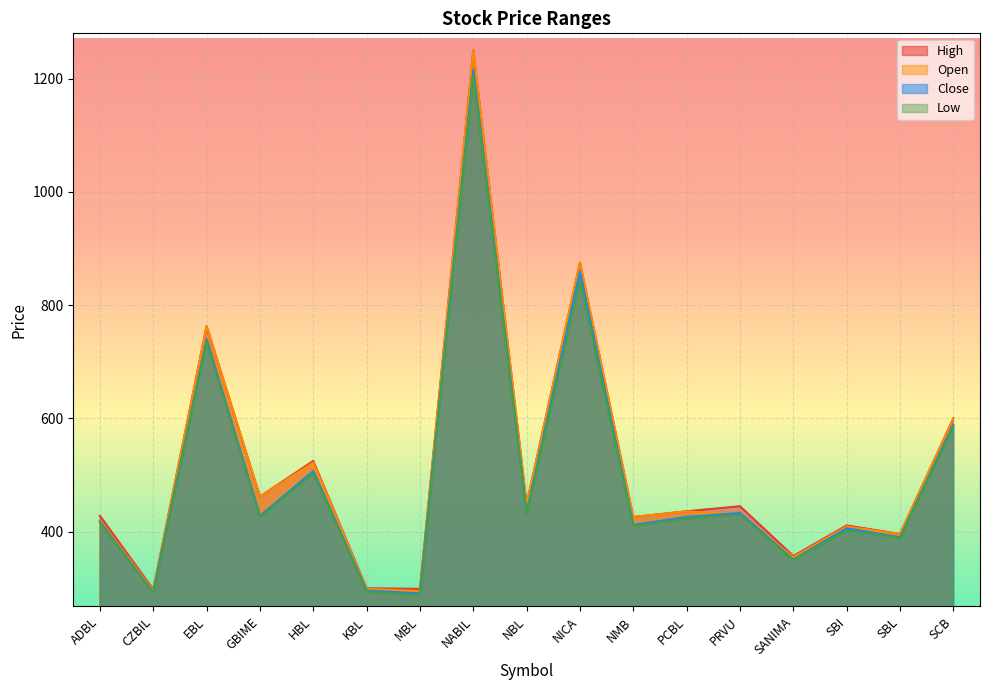

What is the smallest value displayed?

288